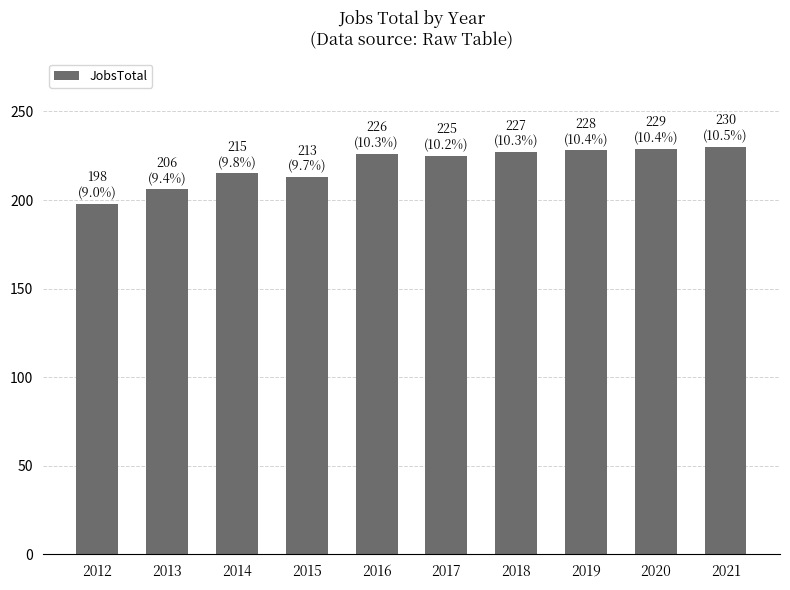

What is the maximum value shown in the chart?

230